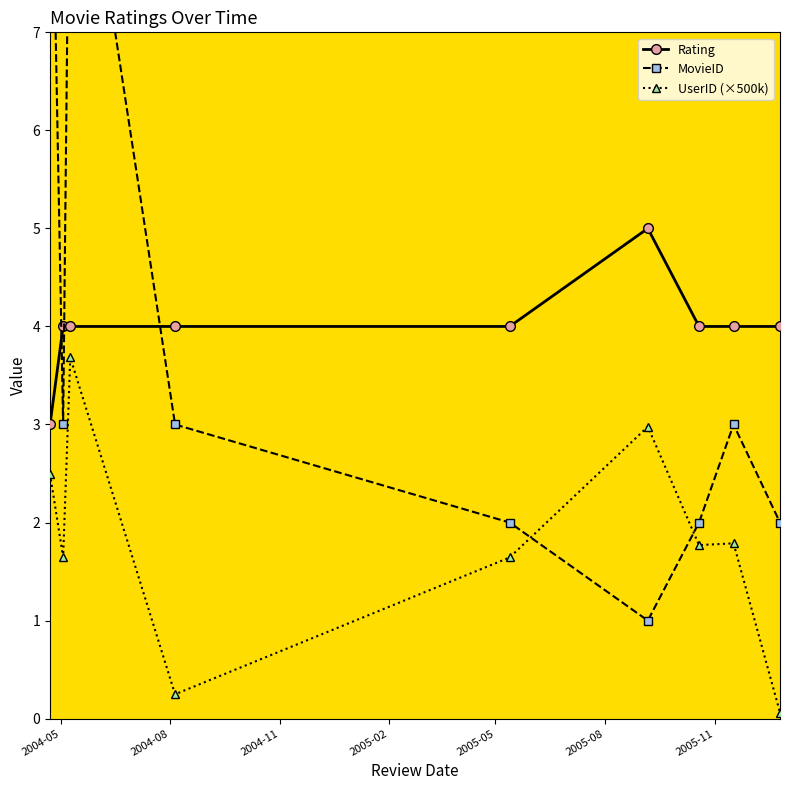

True or false: UserID (×500k) and Rating cross at least once.

False